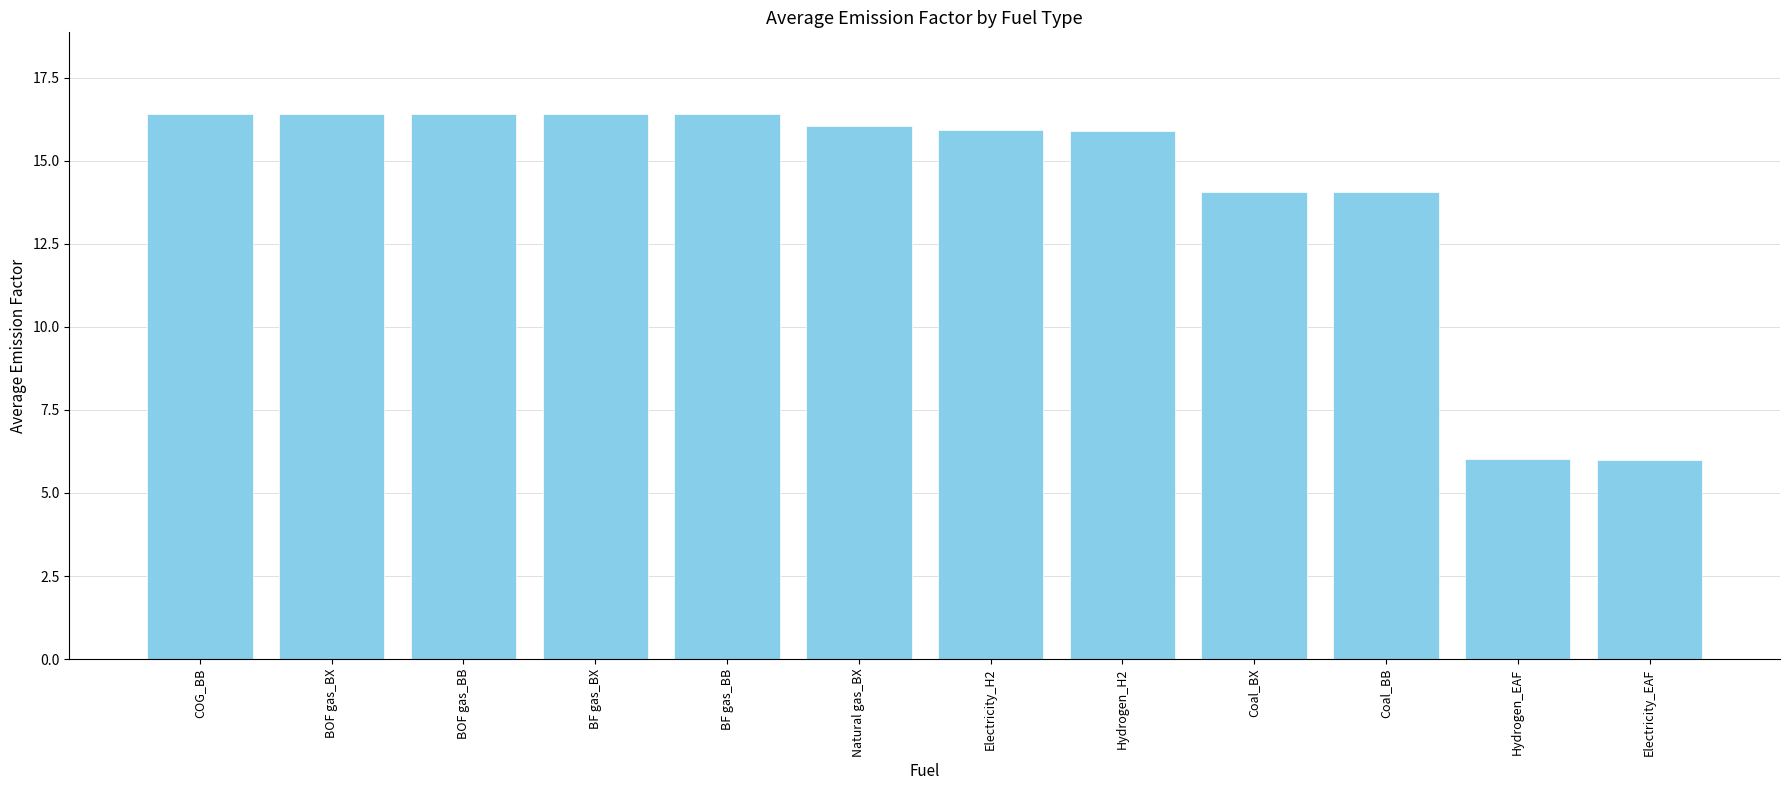

What is the ratio of the value at Coal_BX to the value at BF gas_BB?

0.9